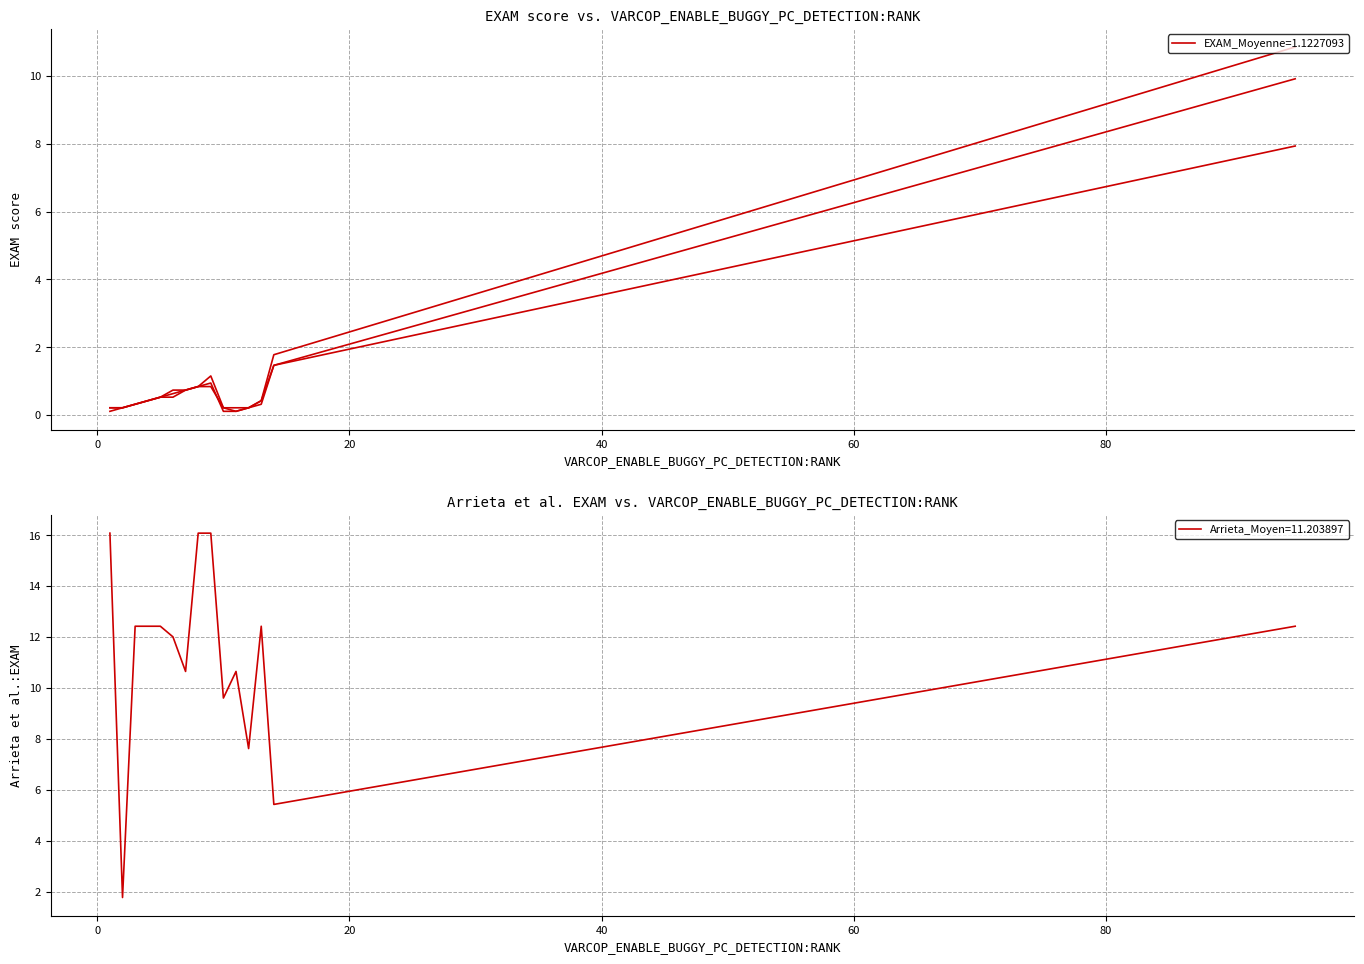

Does the chart have visible grid lines?

Yes